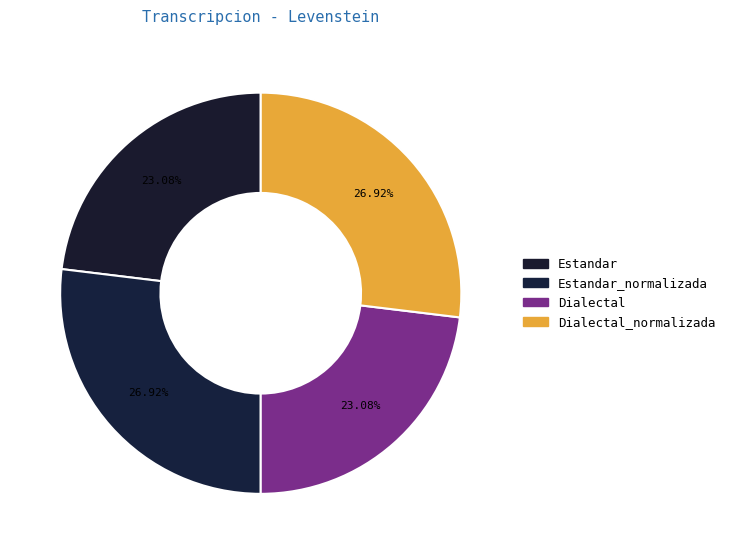

Count the number of slices in the pie.

4